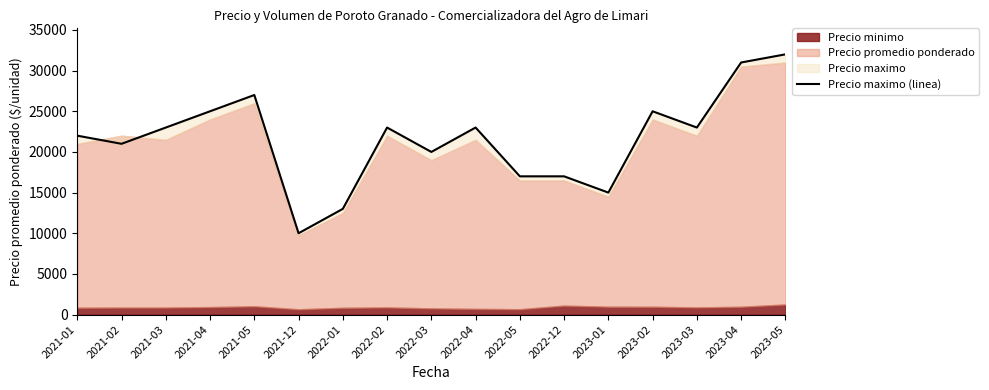

The value at 2022-05 is 7916. True or false?

False